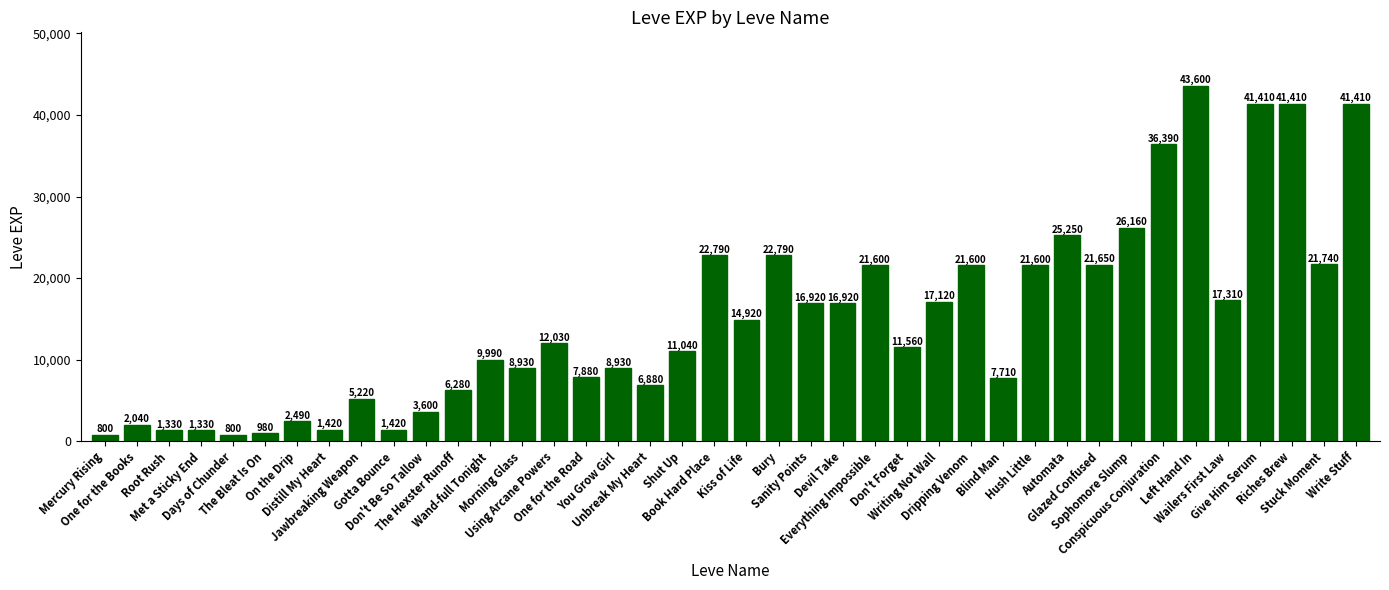

What is the minimum value shown in the chart?

800